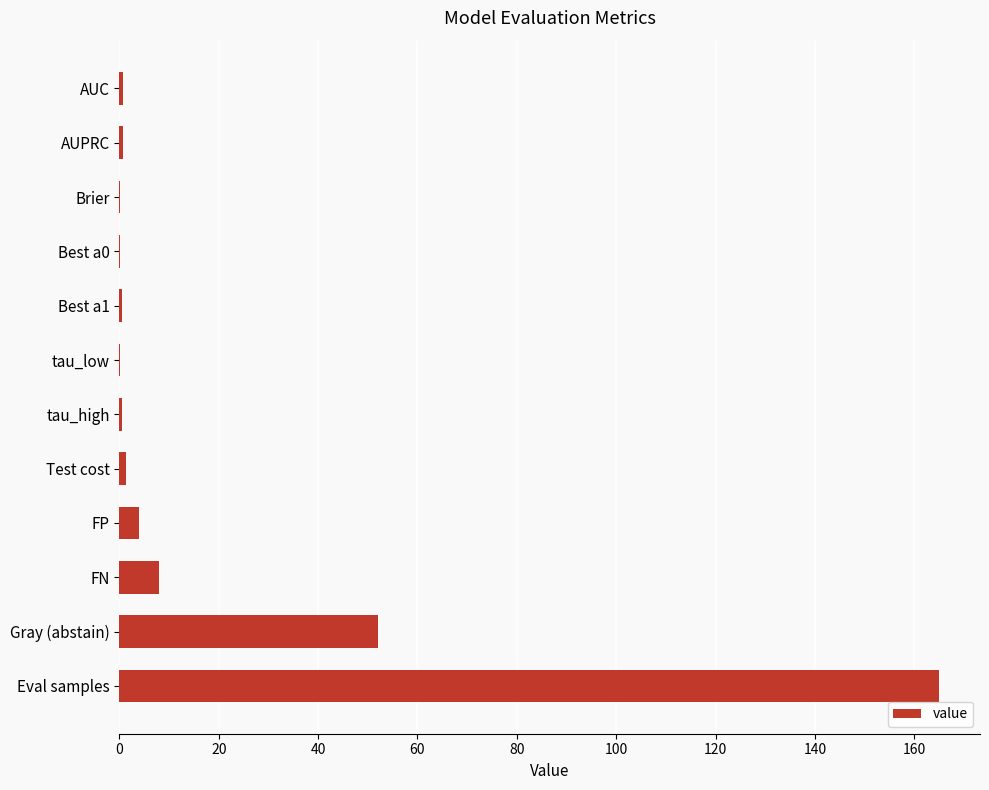

What is the maximum value shown in the chart?

165.0